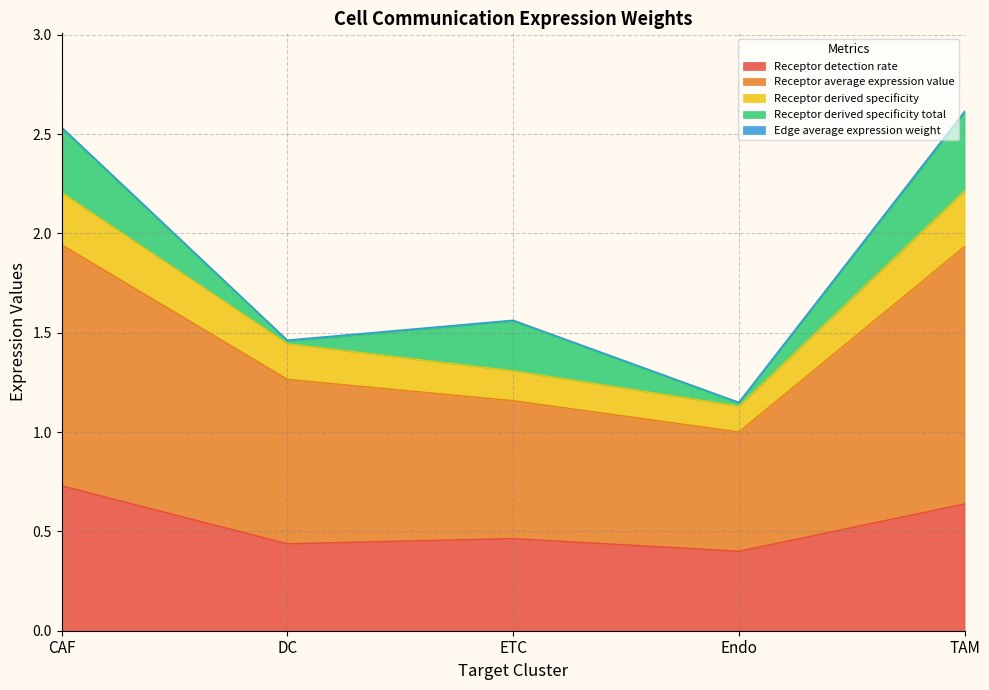

Where is the first local minimum for Receptor average expression value?

Endo